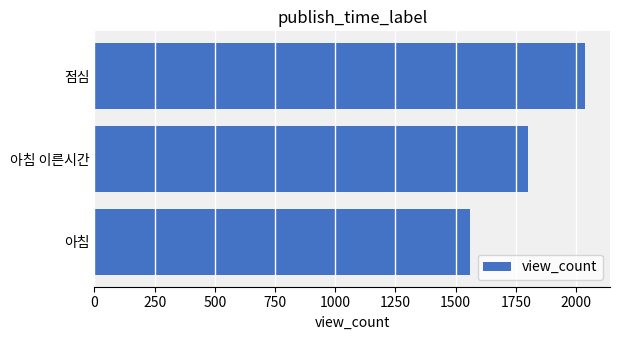

At which label is the value closest to 1799?

아침 이른시간